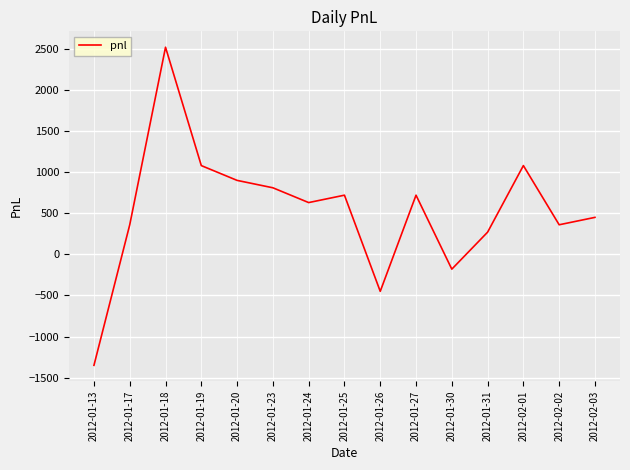

What is the maximum value shown in the chart?

2520